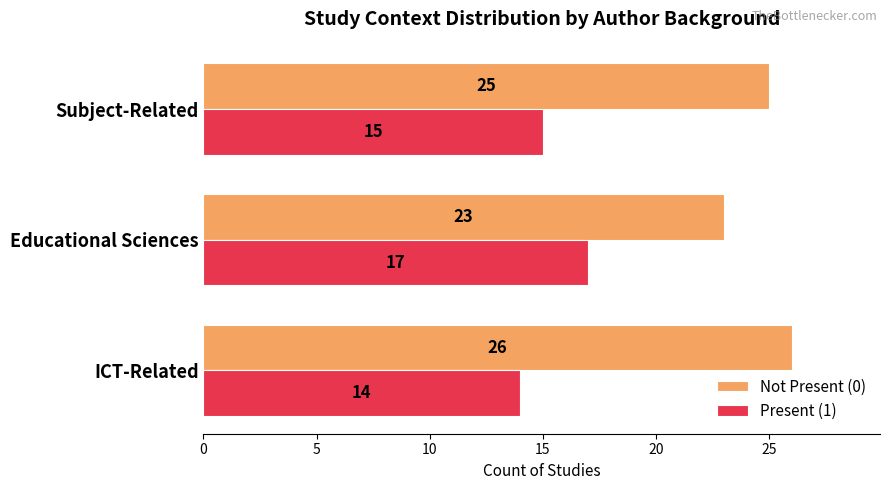

What is the greatest value displayed?

26